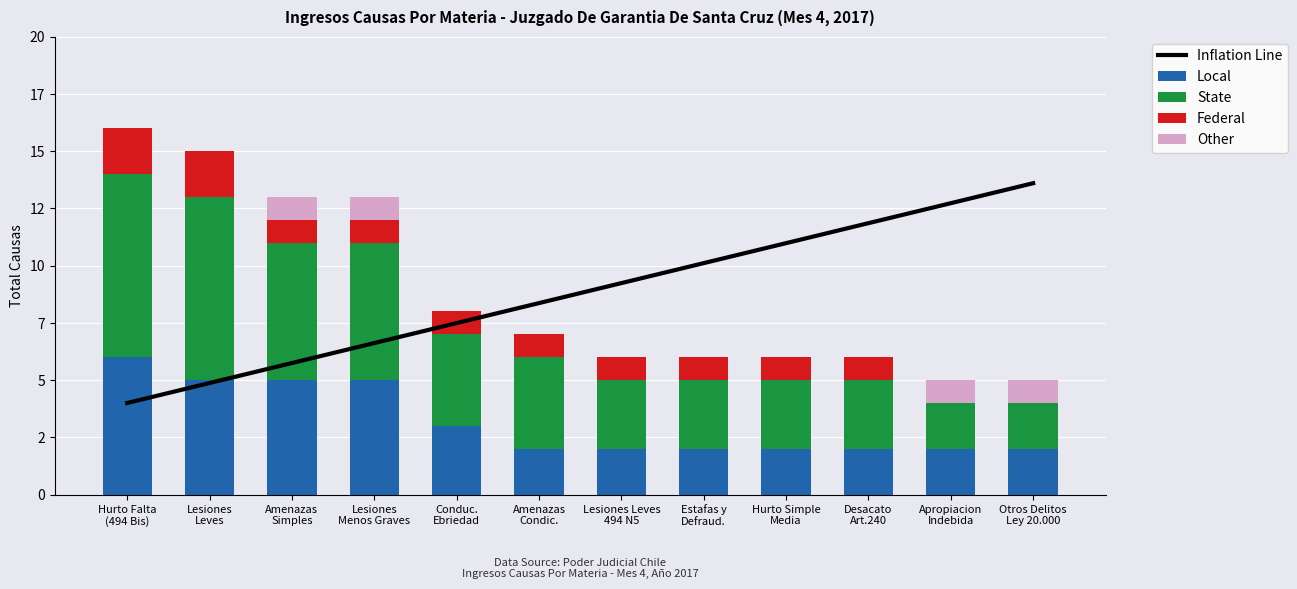

What is the sum of the Federal values at Amenazas
Condic. and Hurto Falta
(494 Bis)?

3.0